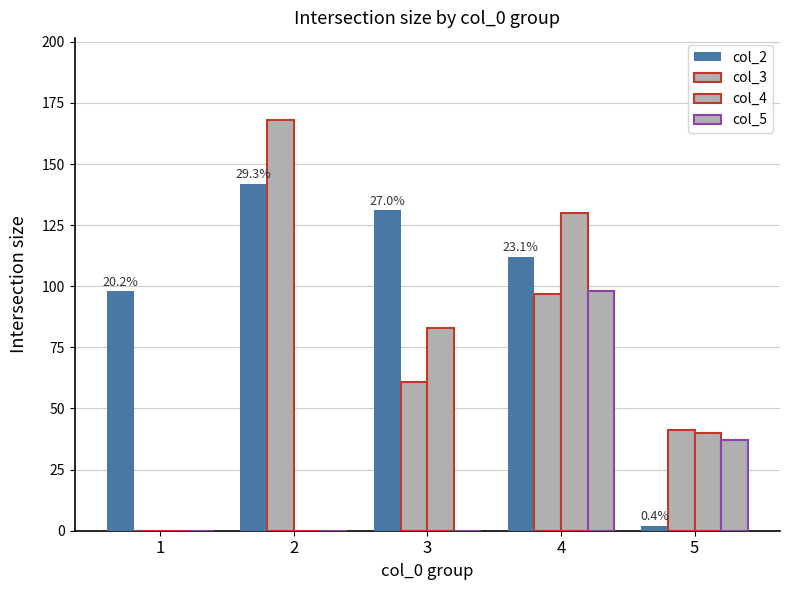

How many distinct data groups are displayed?

4